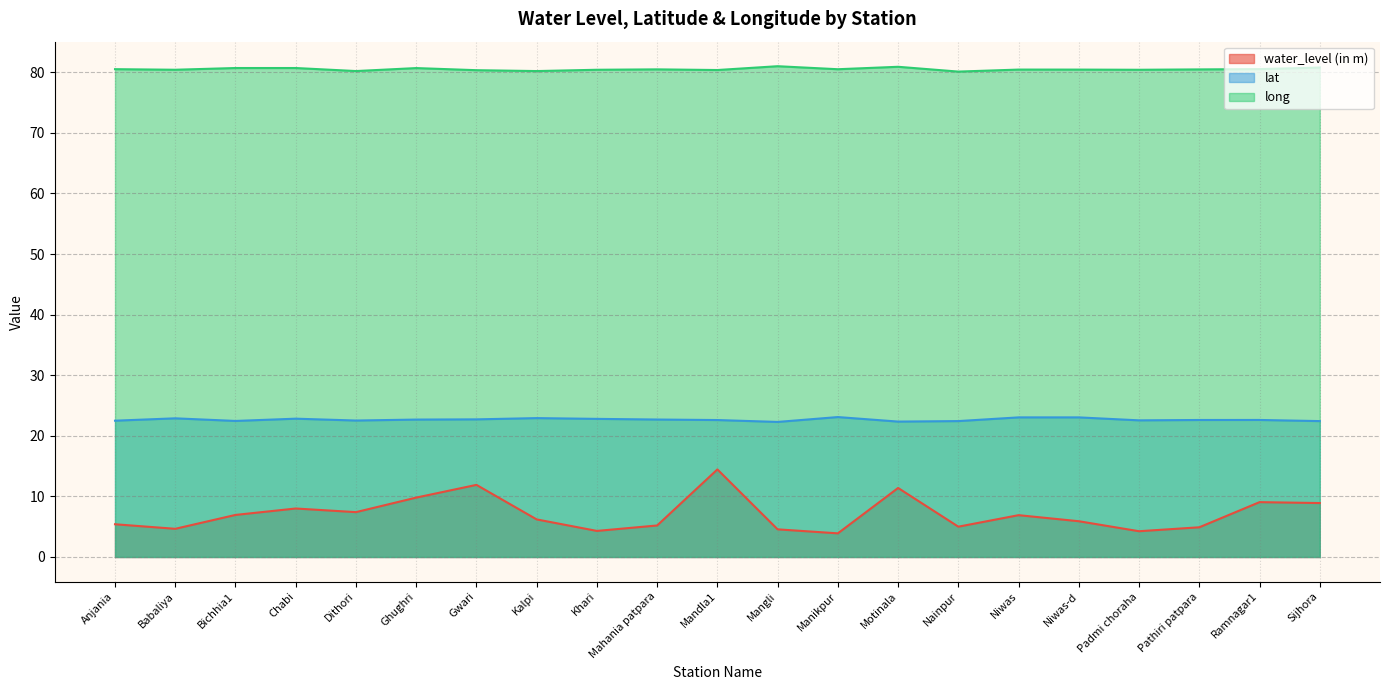

What is the difference between the highest and lowest values at Kalpi?

74.0